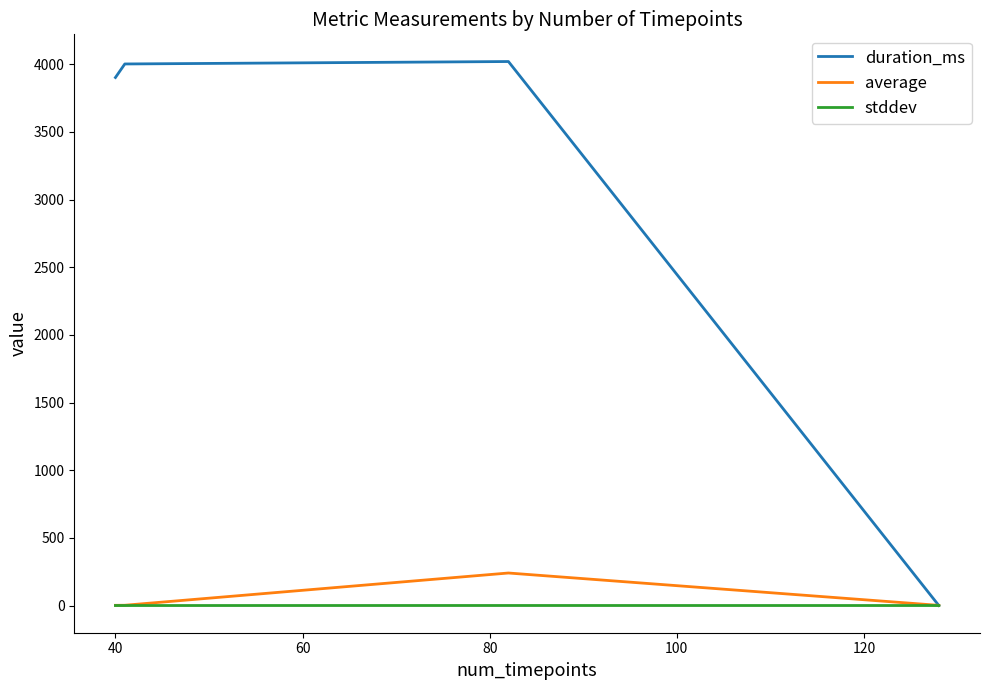

Which series has the largest range (max minus min)?

duration_ms